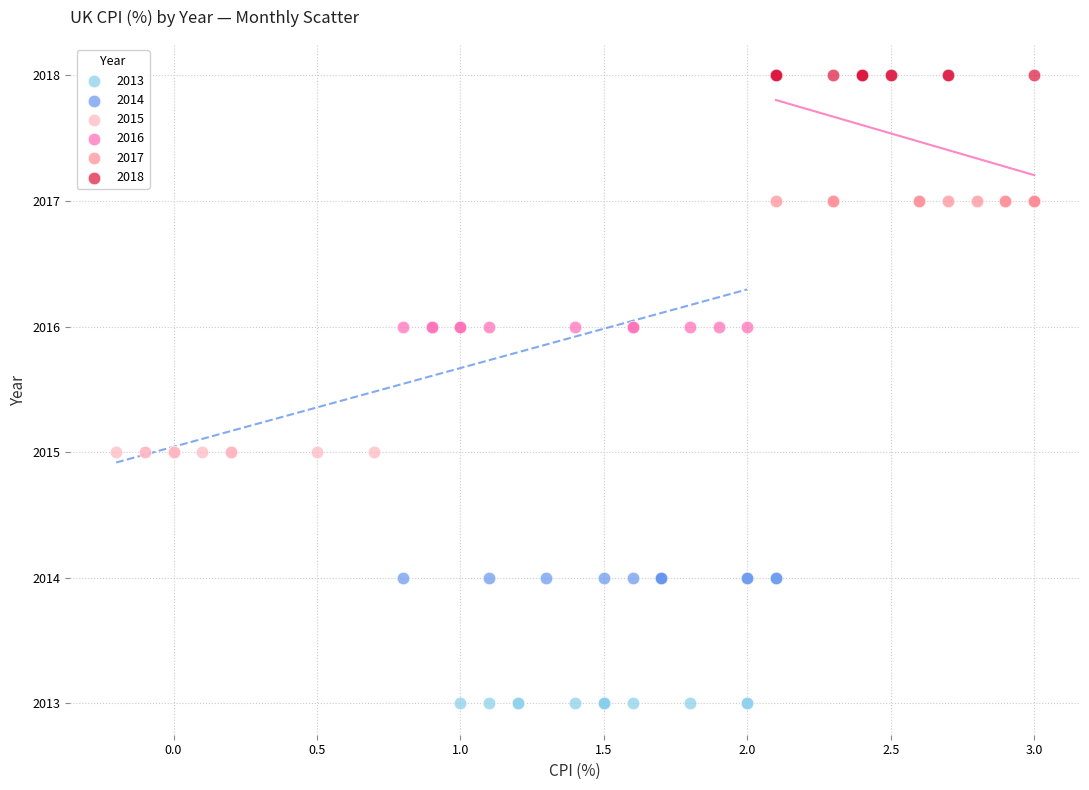

Which series reaches the maximum Y coordinate?

2018